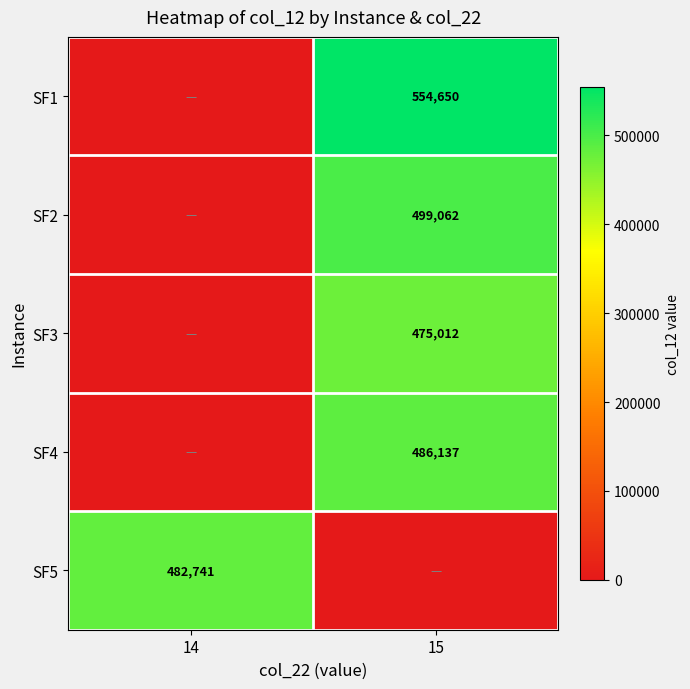

The value of SF3 at 15 is 475012. True or false?

True